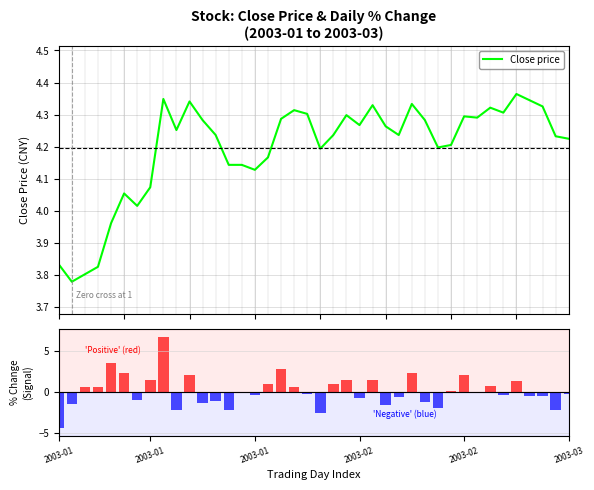

What is the difference between the highest and lowest values at 35?

3.0